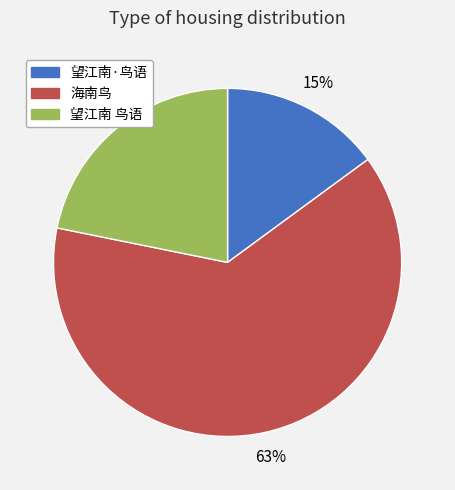

Does any single category account for the majority?

Yes